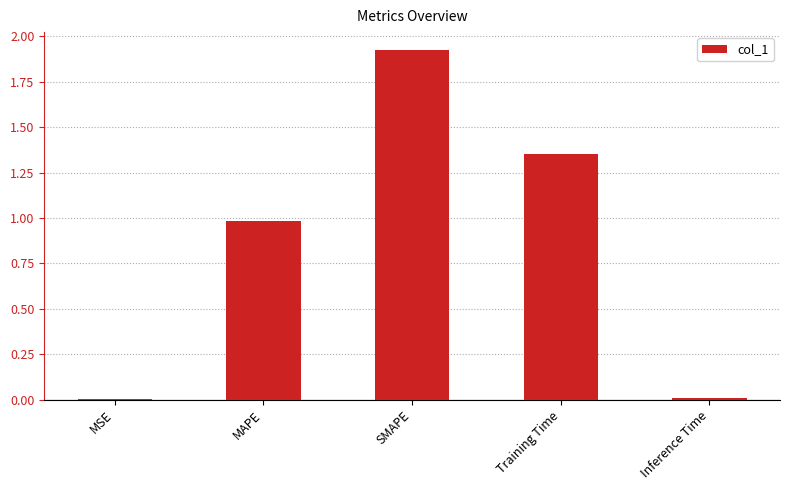

What is the sum of all values?

4.3